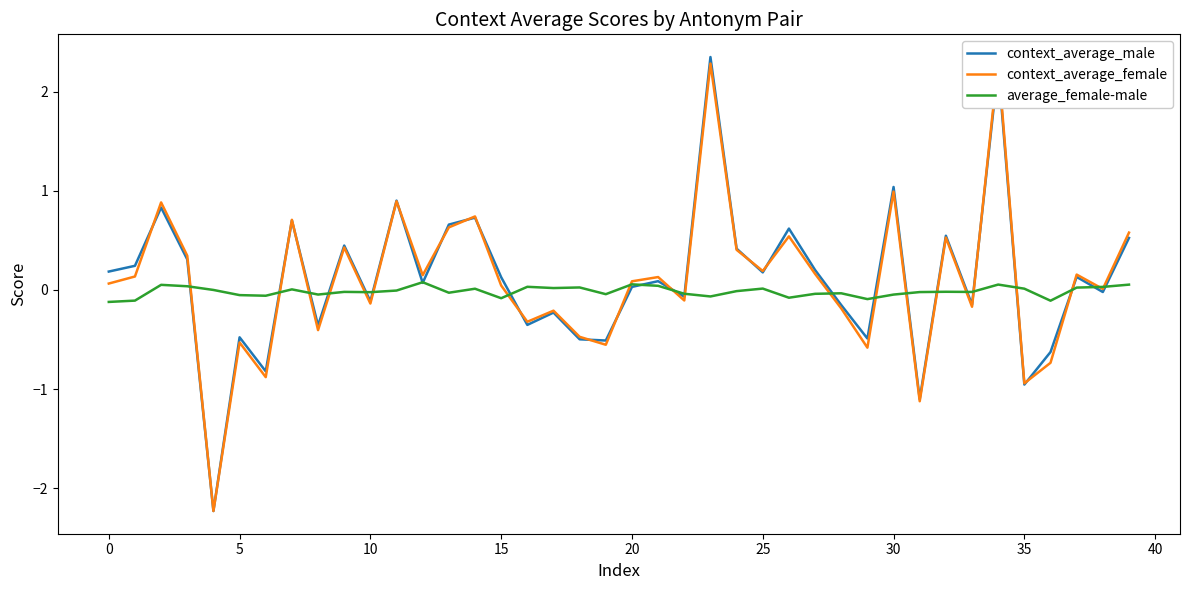

The context_average_female series shows -0.1 at 17. True or false?

False